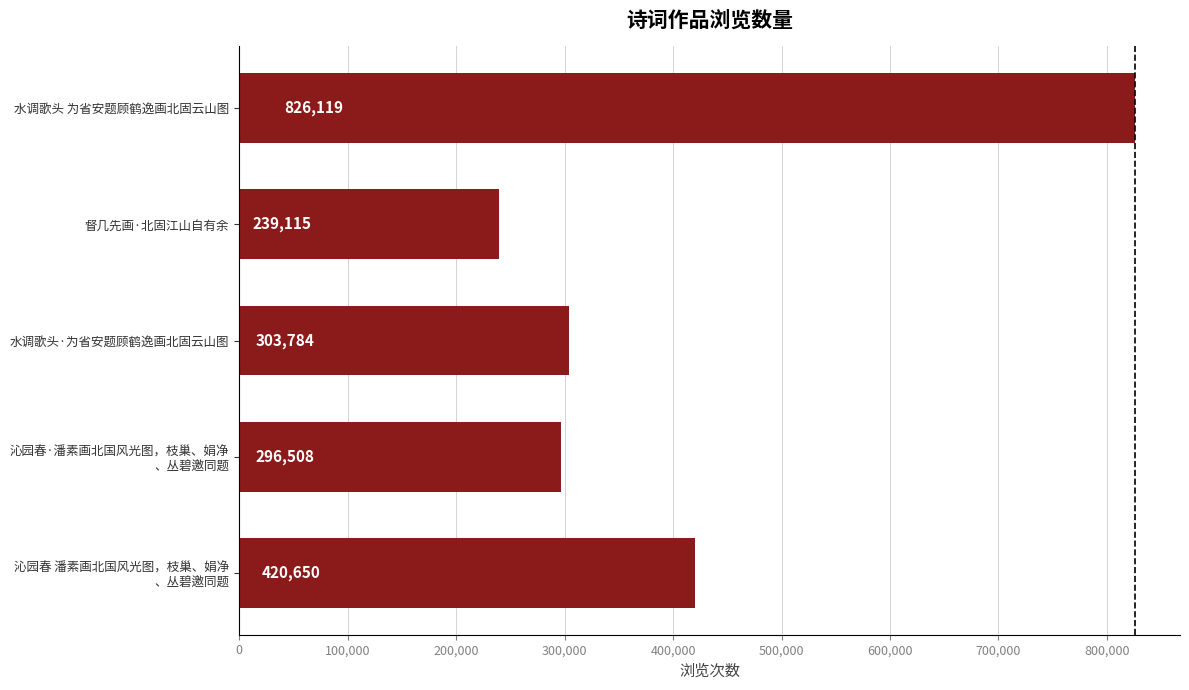

Rank the categories by value from highest to lowest.

水调歌头 为省安题顾鹤逸画北固云山图, 沁园春 潘素画北国风光图，枝巢、娟净
、丛碧邀同题, 水调歌头·为省安题顾鹤逸画北固云山图, 沁园春·潘素画北国风光图，枝巢、娟净
、丛碧邀同题, 督几先画·北固江山自有余